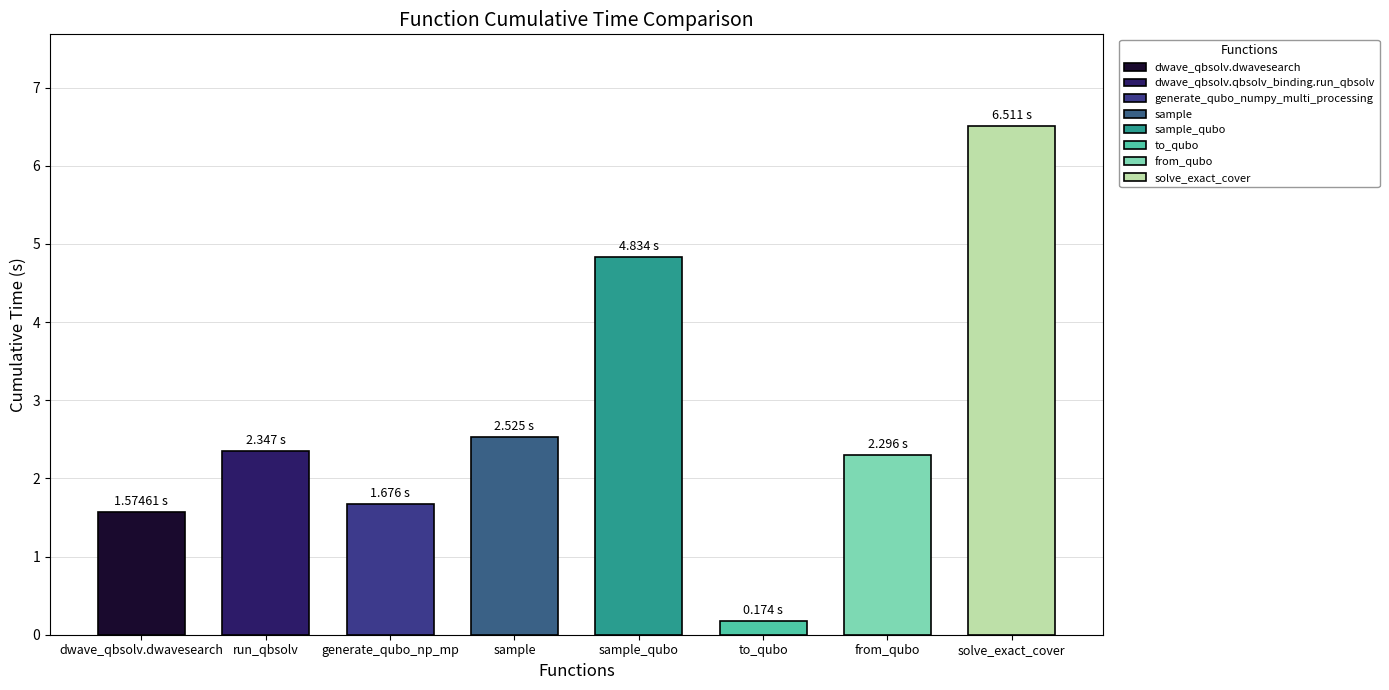

Reading left to right, extract all data points from this chart.

dwave_qbsolv.dwavesearch=1.6	dwave_qbsolv.qbsolv_binding.run_qbsolv=2.3	generate_qubo_numpy_multi_processing=1.7	sample=2.5	sample_qubo=4.8	to_qubo=0.2	from_qubo=2.3	solve_exact_cover=6.5